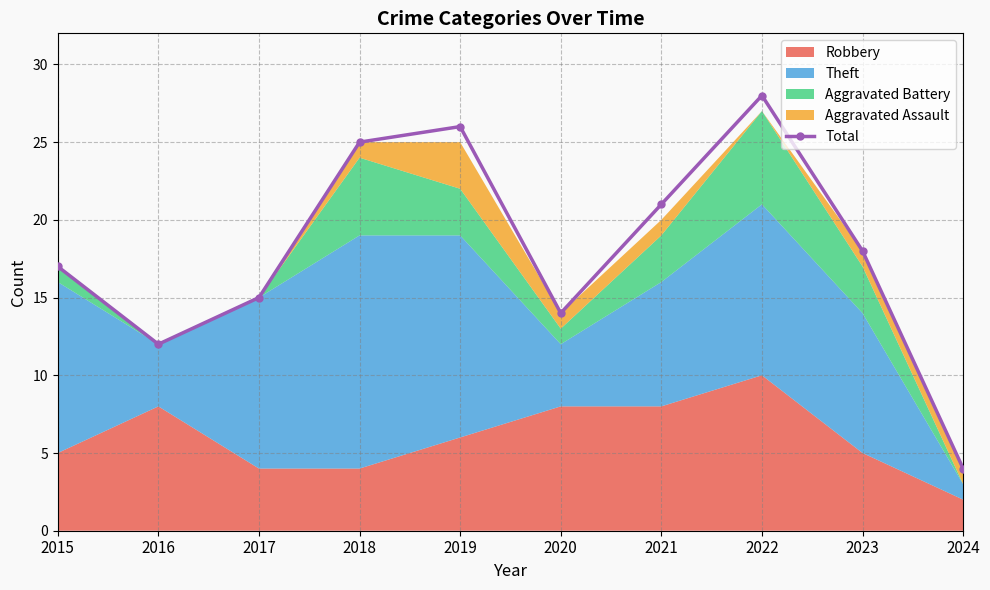

Reading left to right, list all the values displayed in this chart.

2015=17	2016=12	2017=15	2018=25	2019=26	2020=14	2021=21	2022=28	2023=18	2024=4